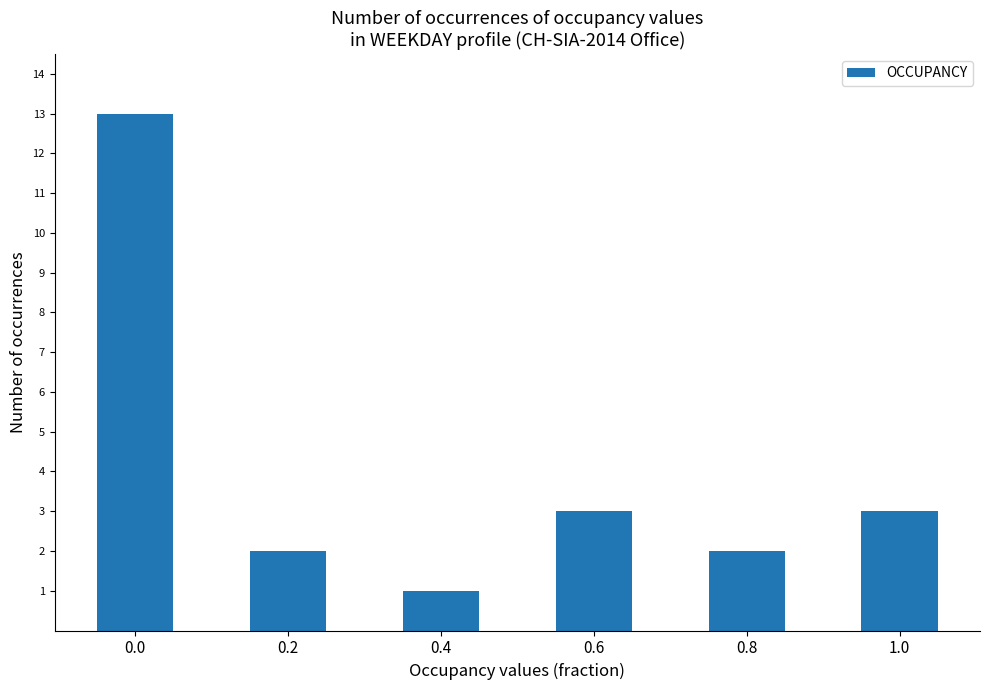

Reading left to right, what are all the values shown in this chart?

0.0=13	0.2=2	0.4=1	0.6=3	0.8=2	1.0=3